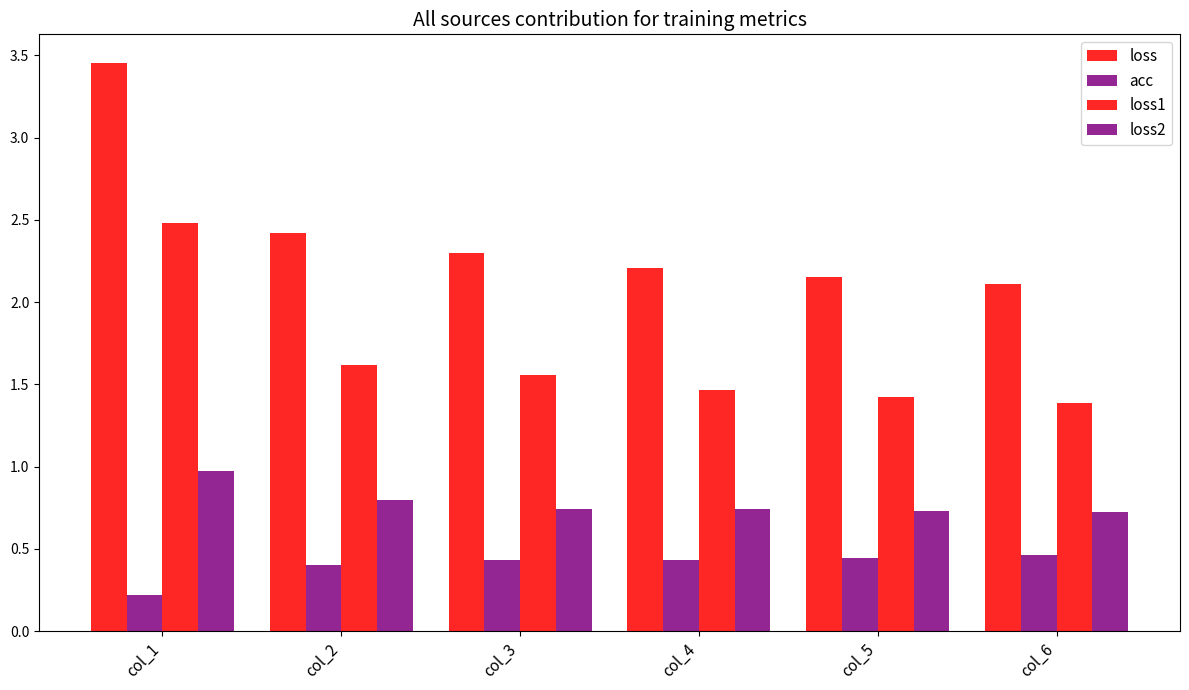

Which series has the largest range (max minus min)?

loss